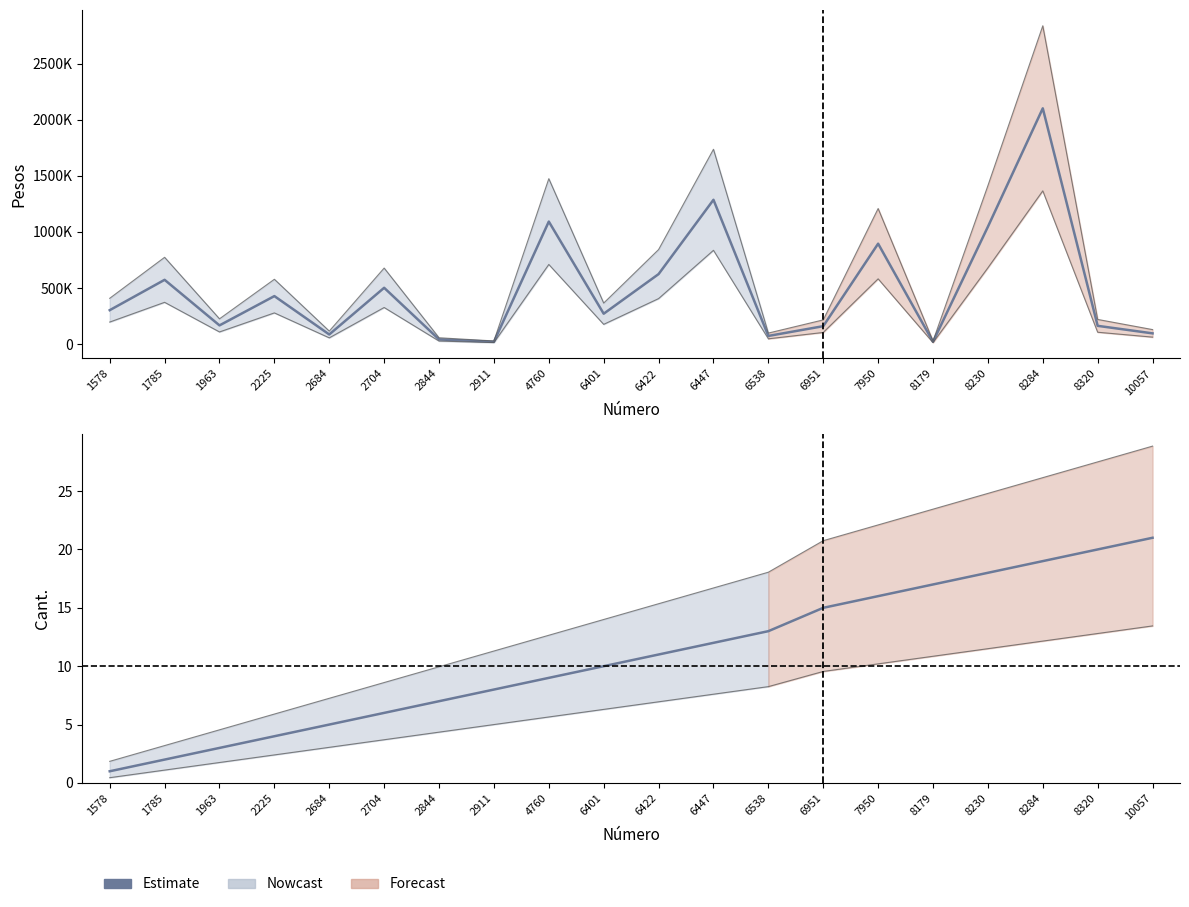

How many lines are shown in the chart?

1